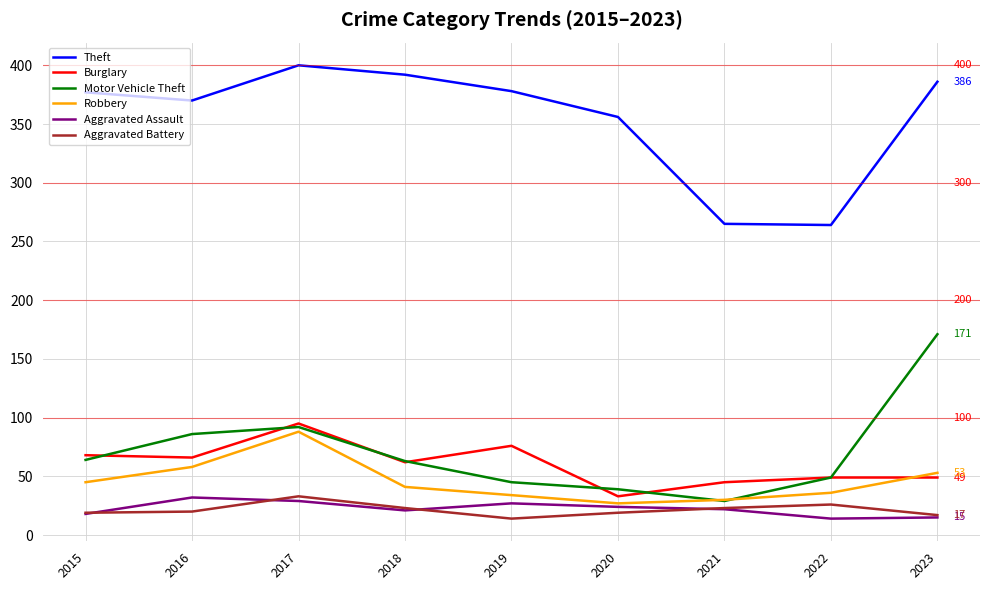

How many series are shown in this chart?

6